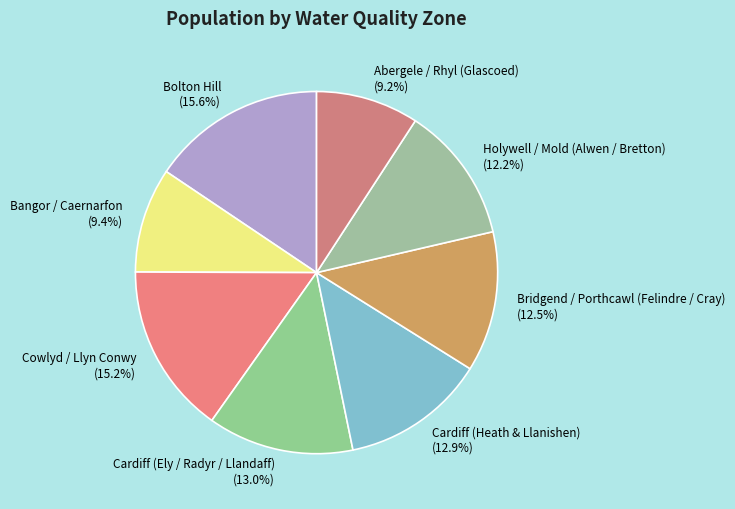

What percentage is the Cardiff (Heath & Llanishen) slice, to the nearest percent?

13%